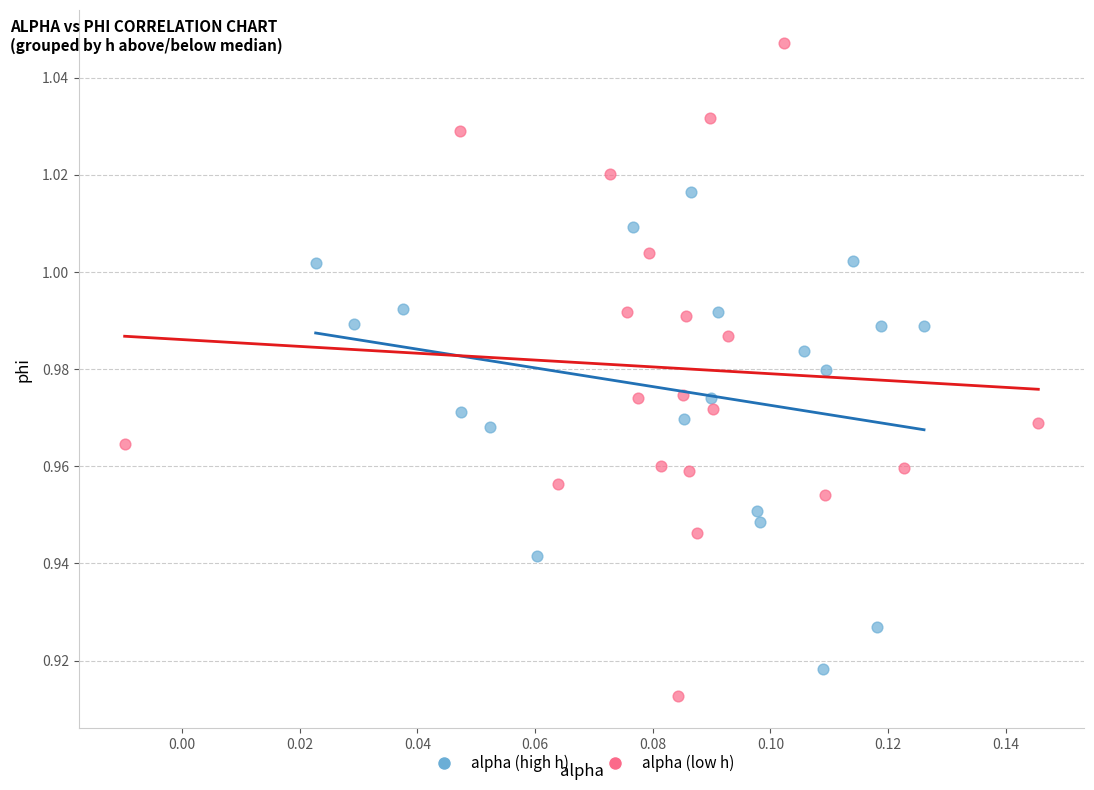

Which series reaches the maximum Y coordinate?

alpha (low h)